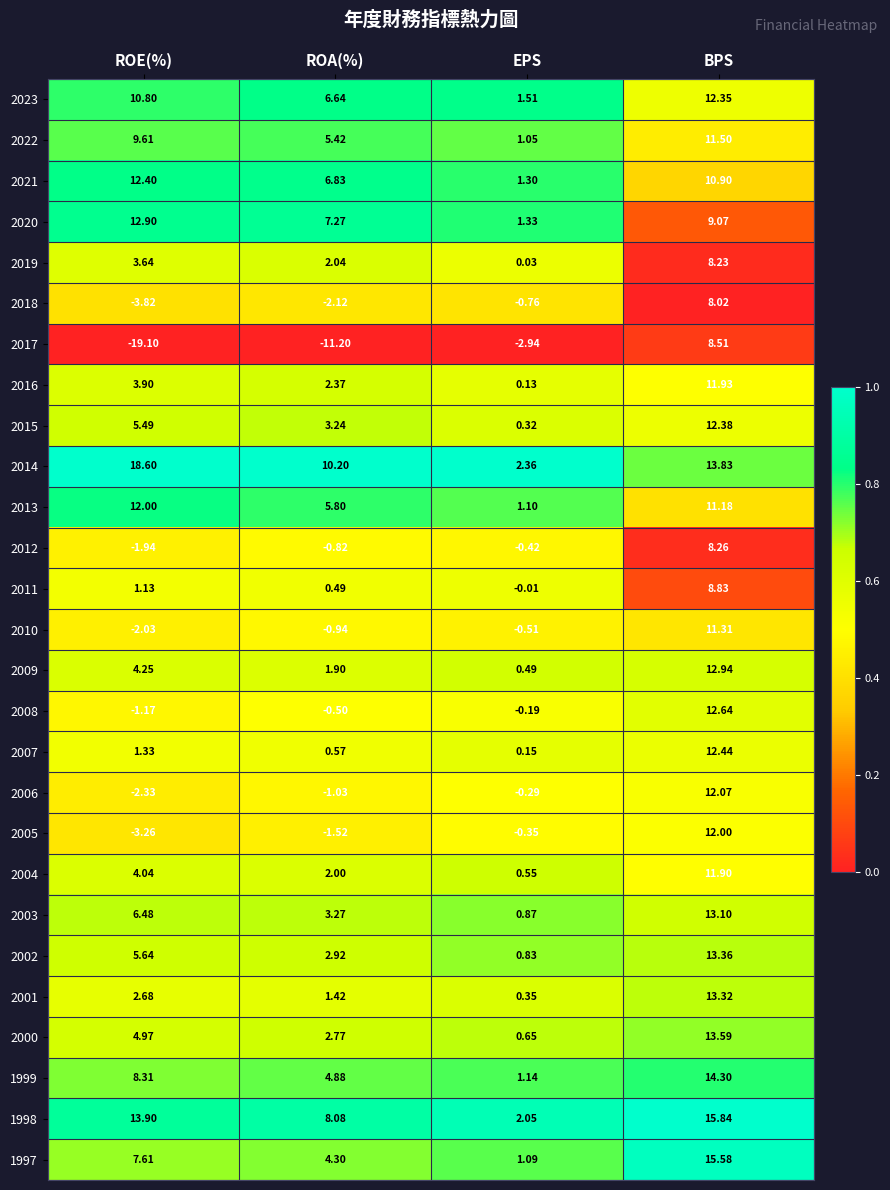

At which label does 2010 first exceed 0?

BPS